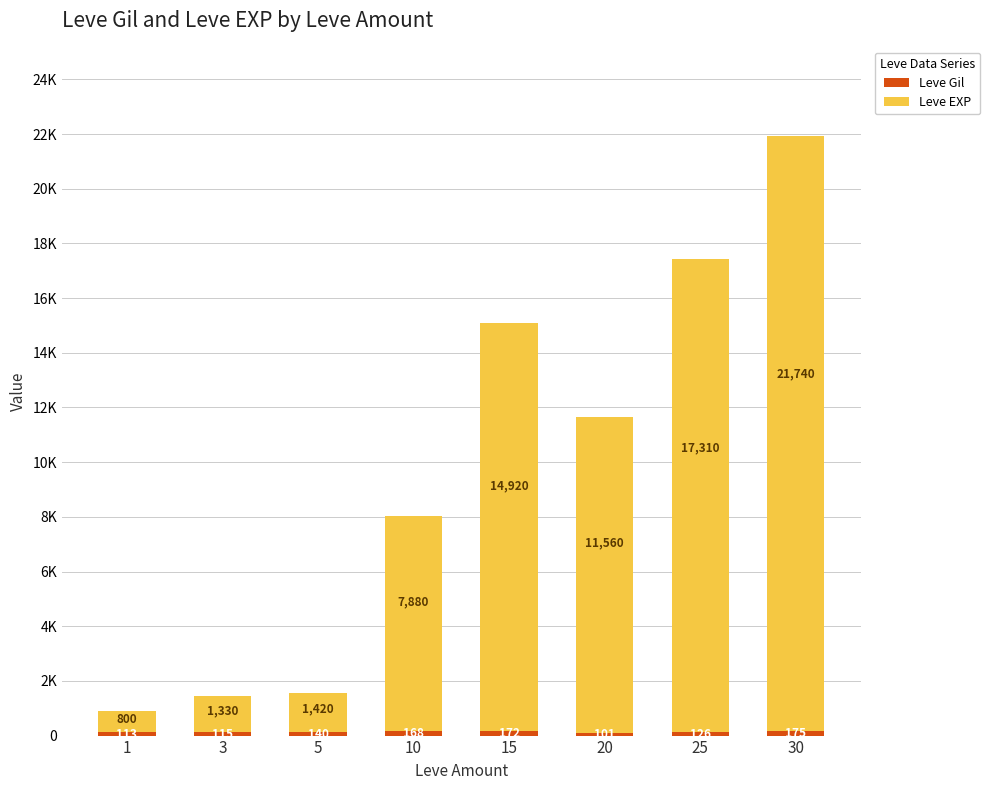

Where does the Leve Gil series first go above 140?

10